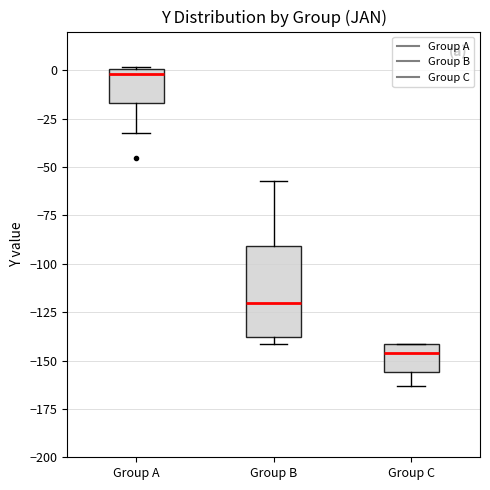

Which box's median line is the lowest?

Group C